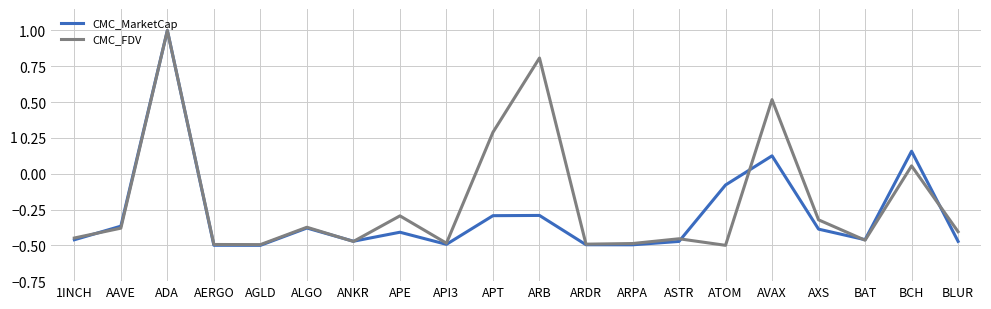

Does the chart have visible grid lines?

Yes